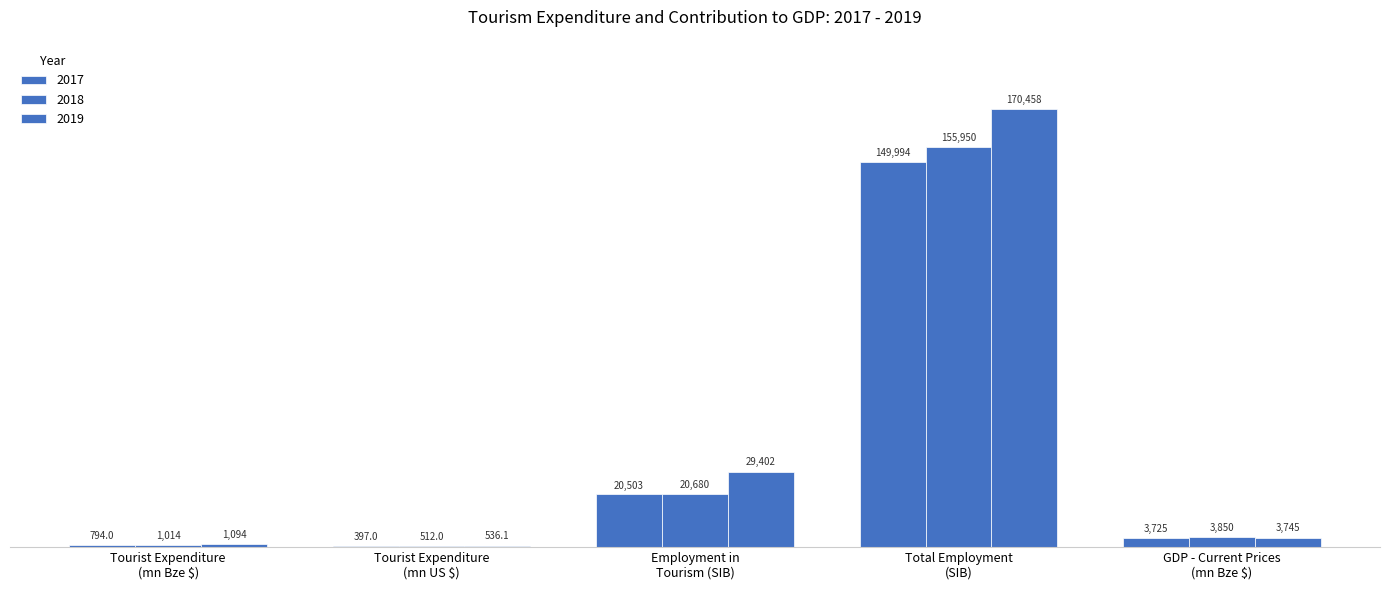

What is the difference between the second highest and second lowest values in the 2018 series?

19666.2